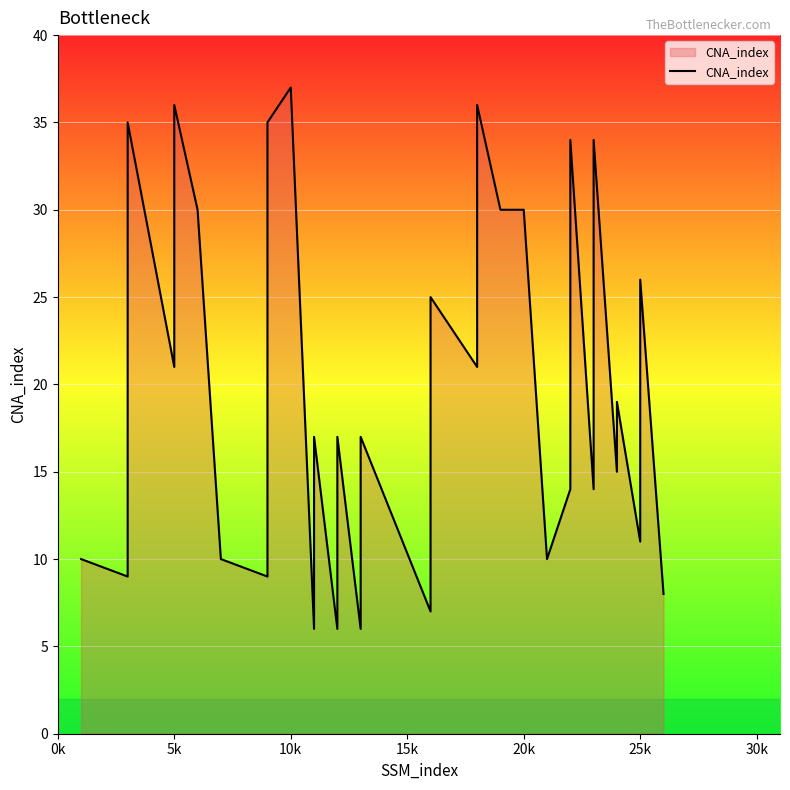

How many lines are shown in the chart?

1